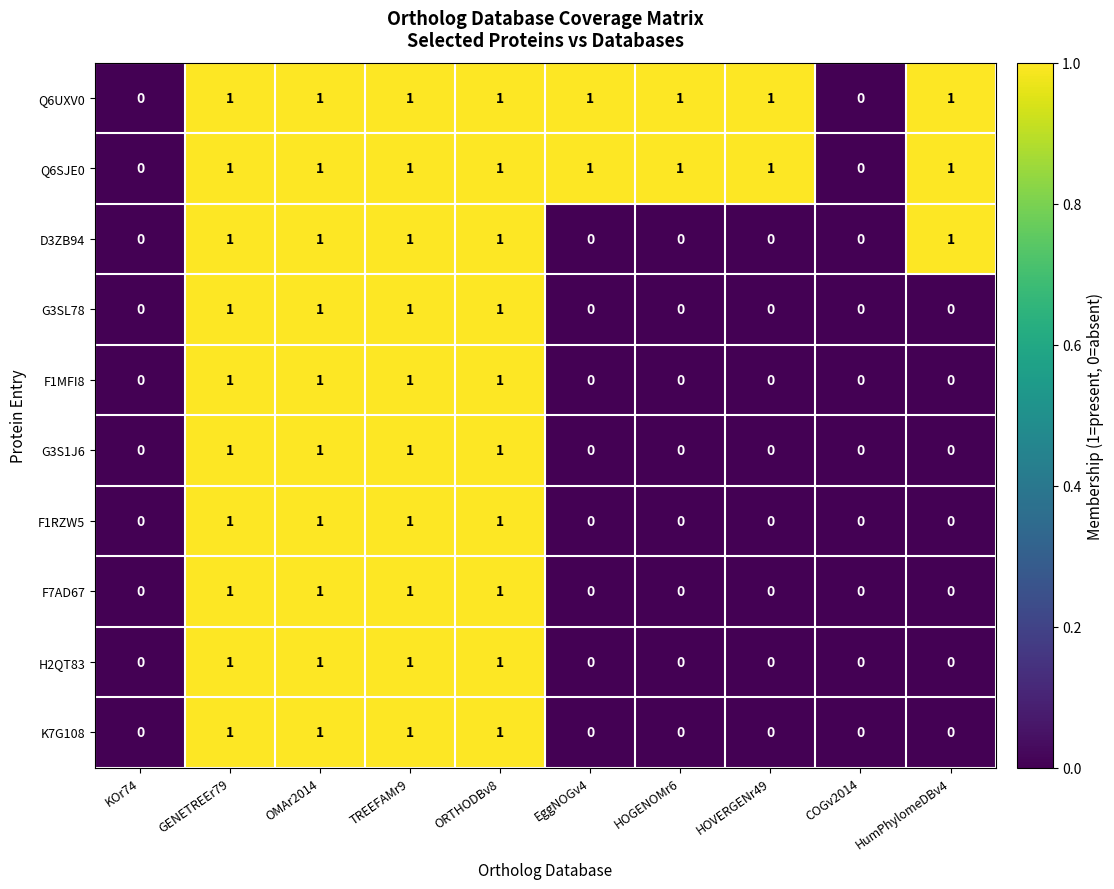

Is it true that K7G108 equals 0 at KOr74?

True